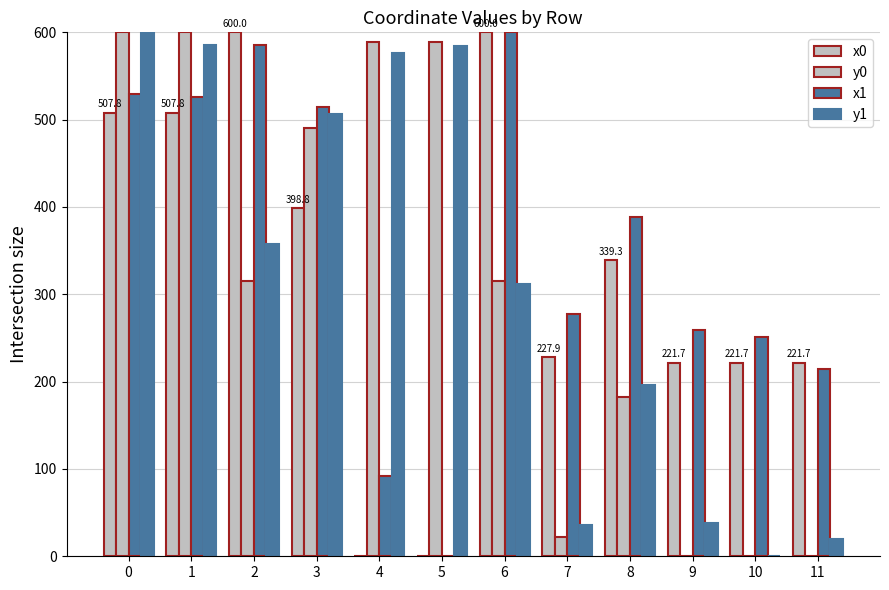

What is the difference between the second highest and second lowest values in the x1 series?

493.4